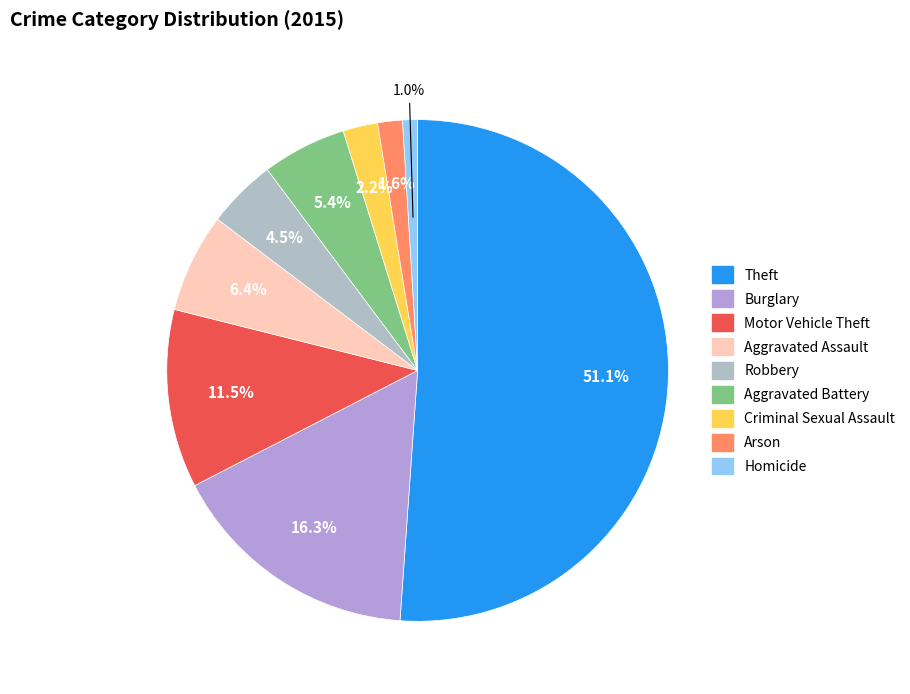

Which slice is the largest?

Theft